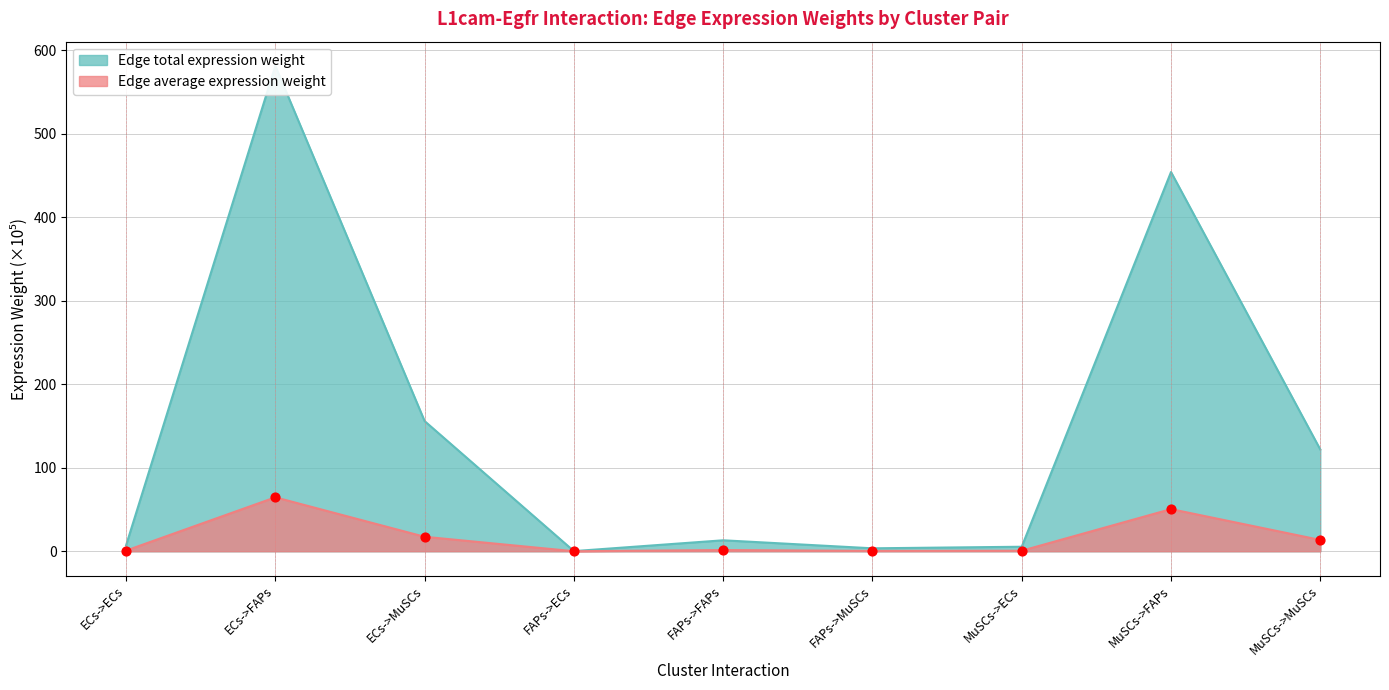

Which series contains the lowest Y value?

Edge average expression weight